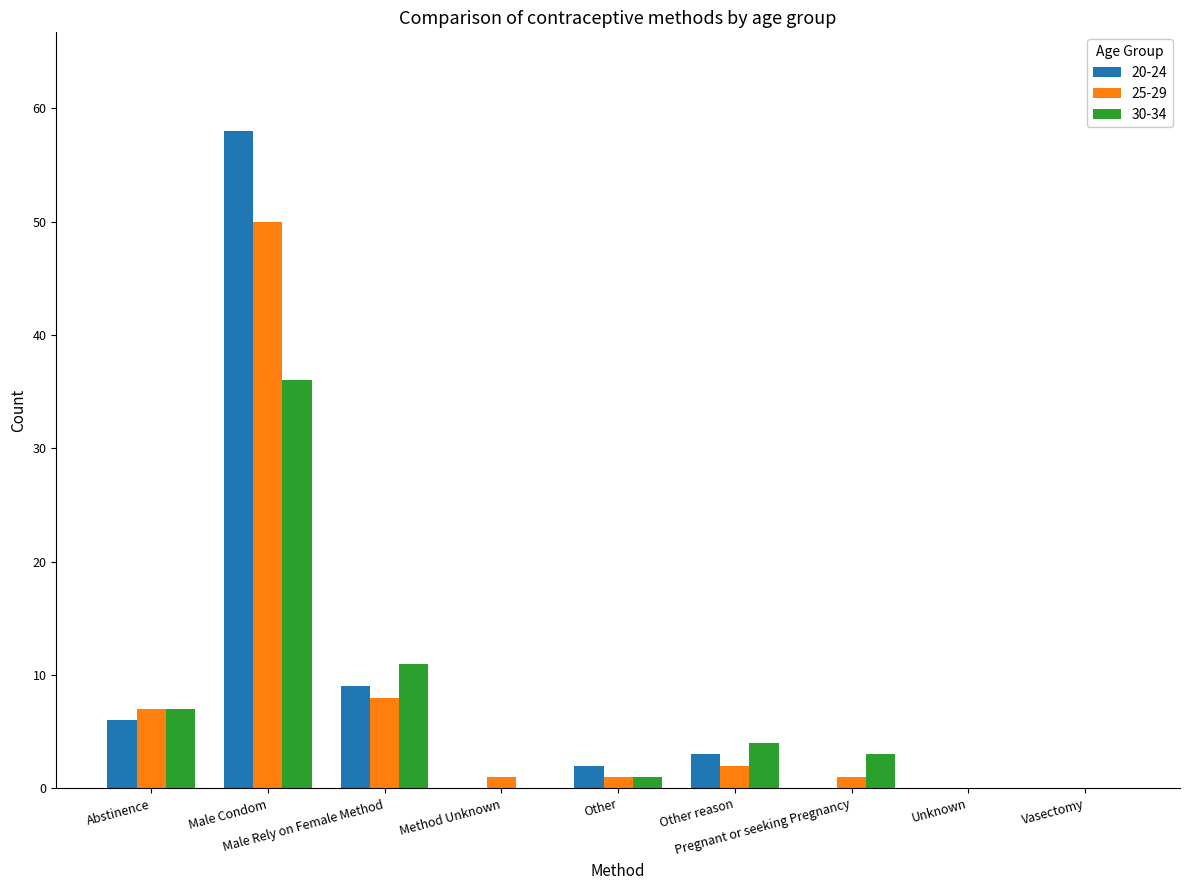

Reading left to right, list all the values displayed in this chart.

20-24: Abstinence=6	Male Condom=58	Male Rely on Female Method=9	Method Unknown=0	Other=2	Other reason=3	Pregnant or seeking Pregnancy=0	Unknown=0	Vasectomy=0
25-29: Abstinence=7	Male Condom=50	Male Rely on Female Method=8	Method Unknown=1	Other=1	Other reason=2	Pregnant or seeking Pregnancy=1	Unknown=0	Vasectomy=0
30-34: Abstinence=7	Male Condom=36	Male Rely on Female Method=11	Method Unknown=0	Other=1	Other reason=4	Pregnant or seeking Pregnancy=3	Unknown=0	Vasectomy=0